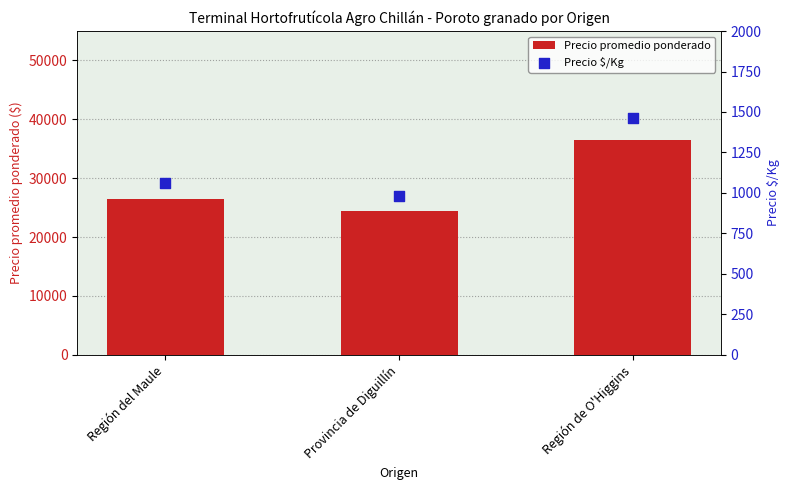

Which series has the widest spread of Y values?

Precio promedio ponderado